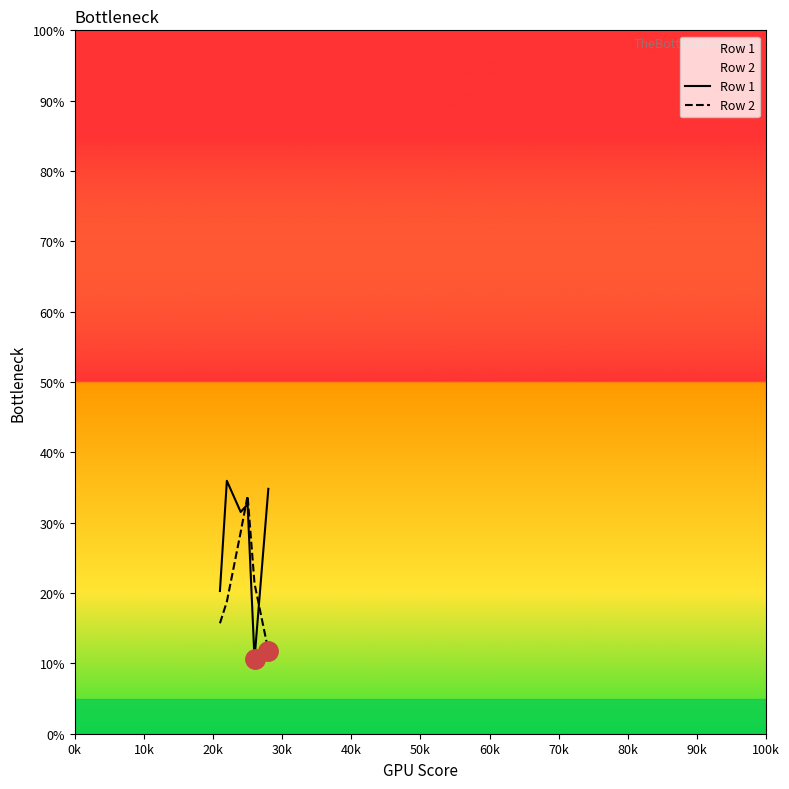

What is the value of the Row 1 point at the 5th from the left?

10.6